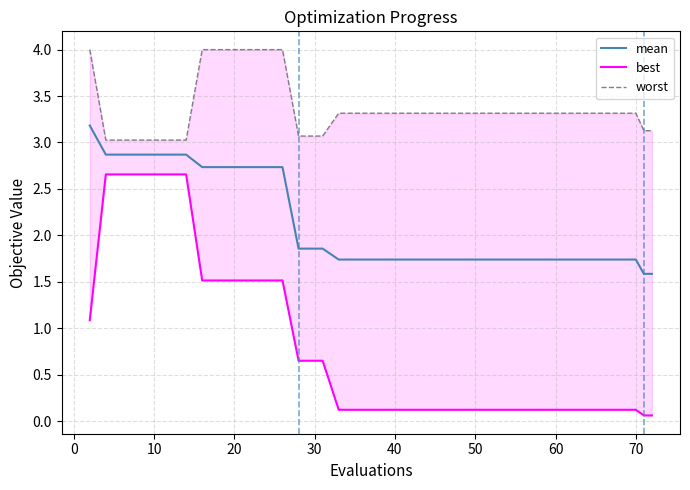

How many lines are shown in the chart?

3